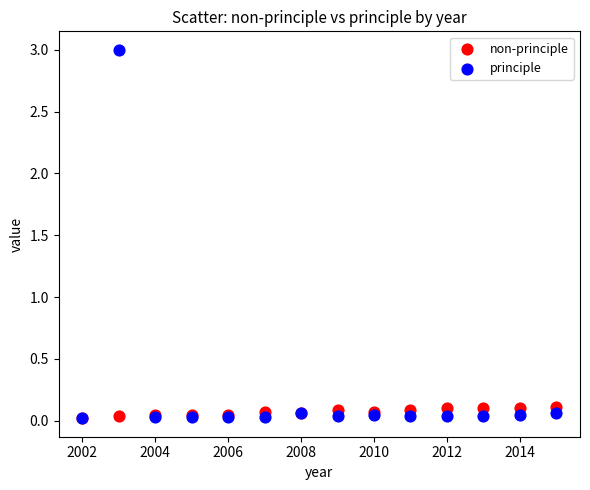

What are all the series names shown in the legend?

non-principle, principle